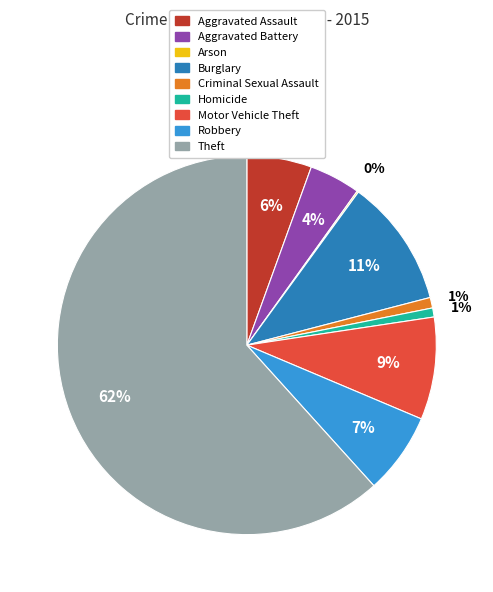

What percentage is the Robbery slice, to the nearest percent?

7%